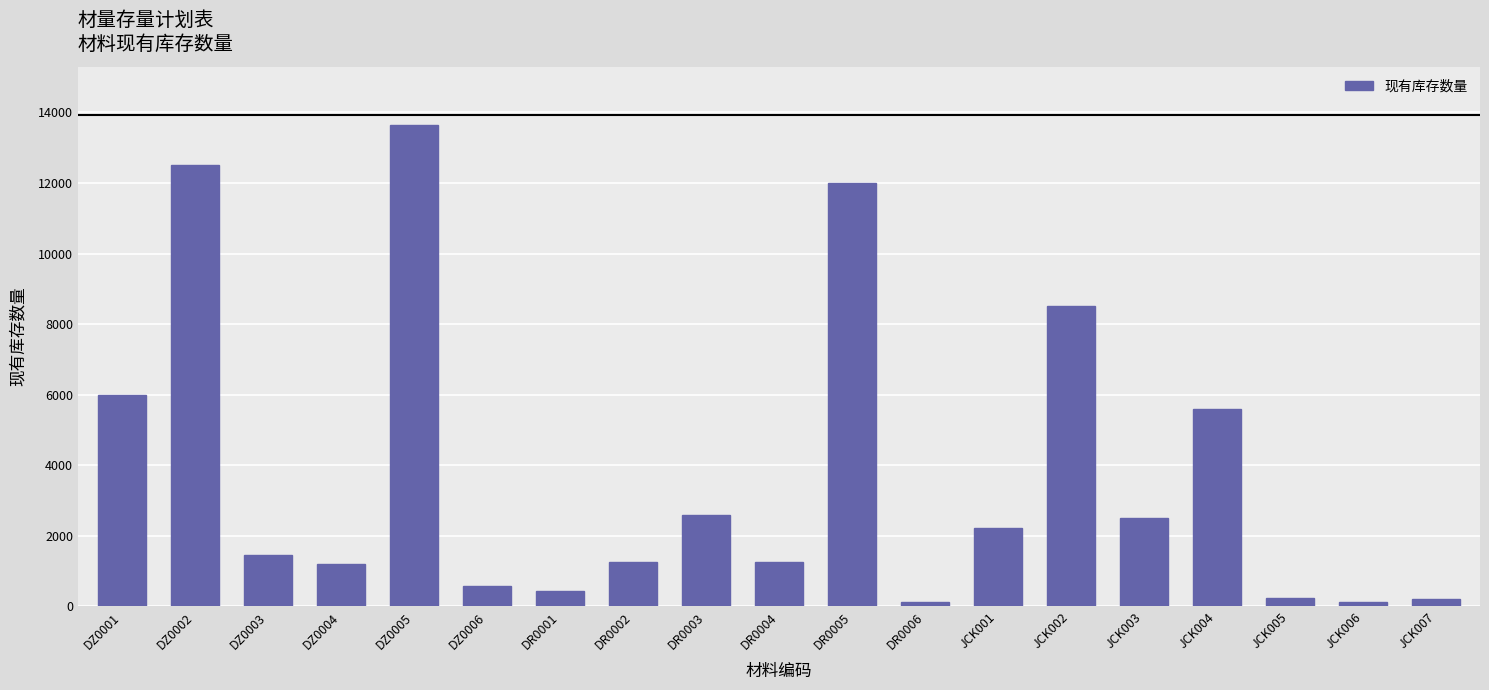

The chart shows a value of 122 at DR0006. True or false?

True